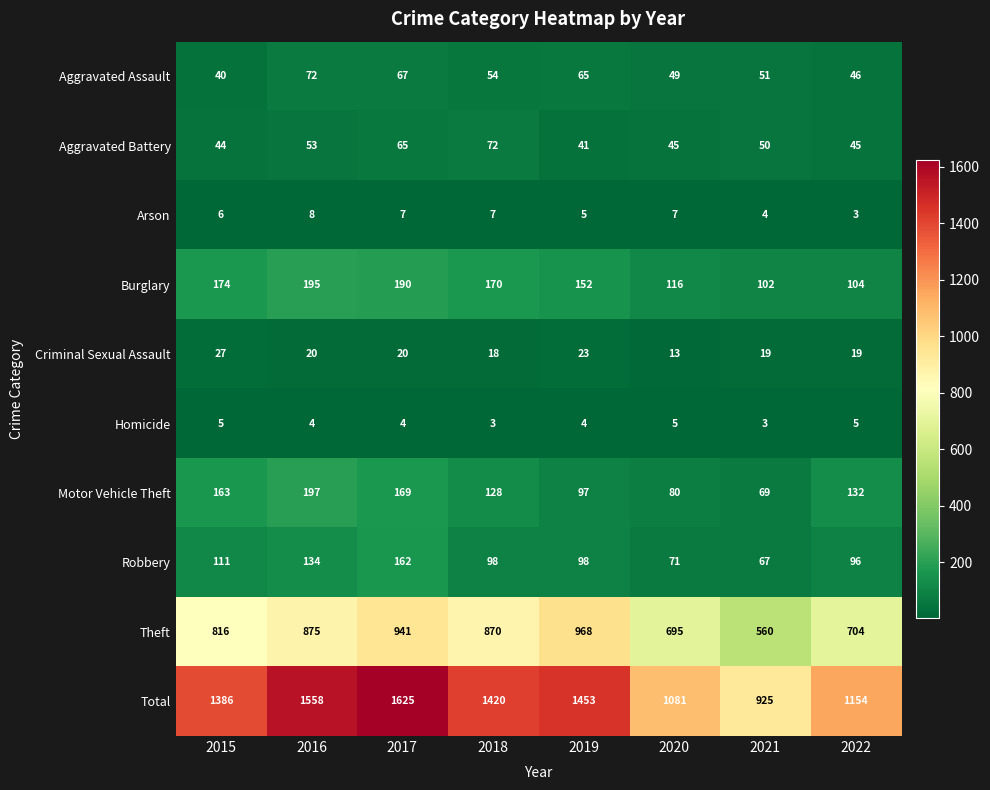

Which series changed the most between 2016 and 2019?

Total